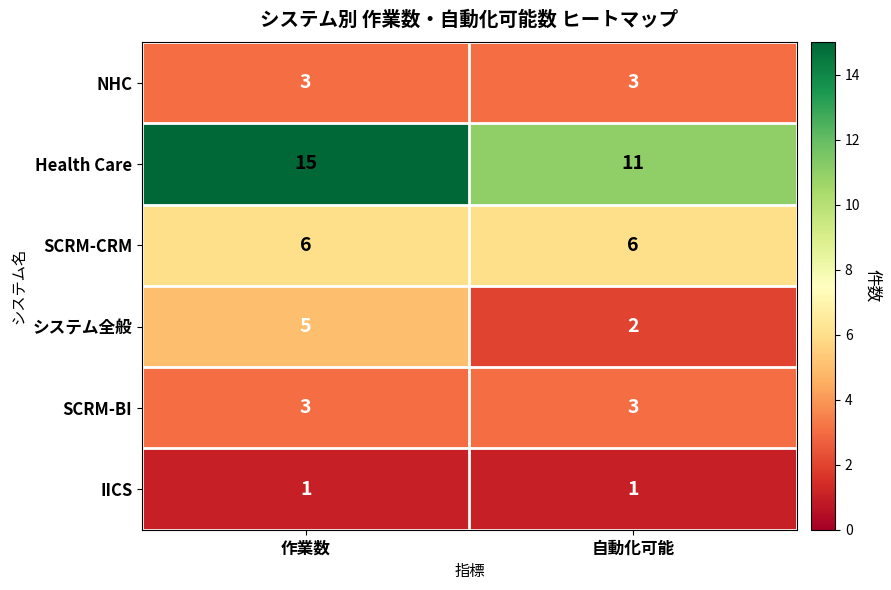

At which category is the sum across all series the highest?

作業数